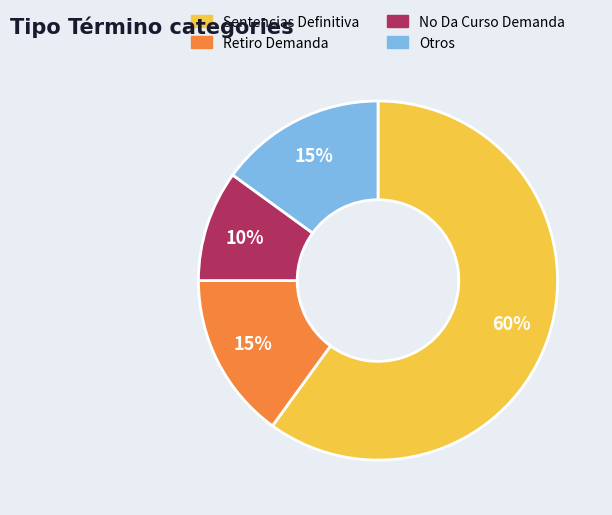

True or false: Otros accounts for 10% of the total.

False